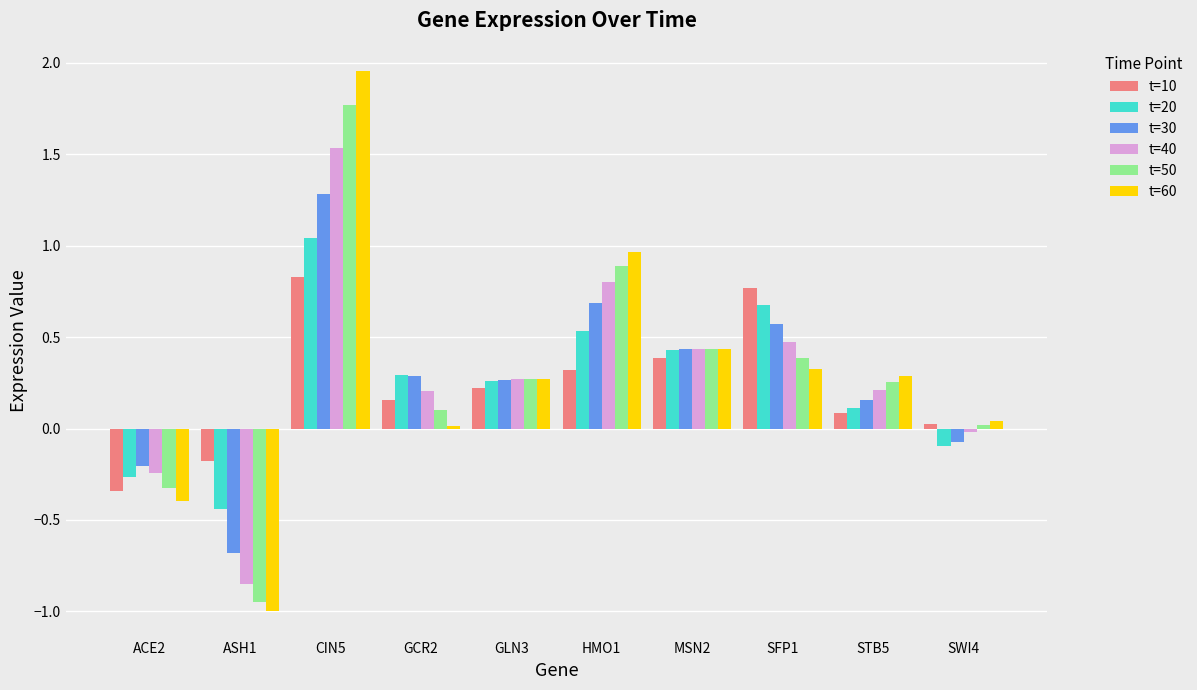

What is the difference between the maximum and minimum values in the t=50 series?

2.7